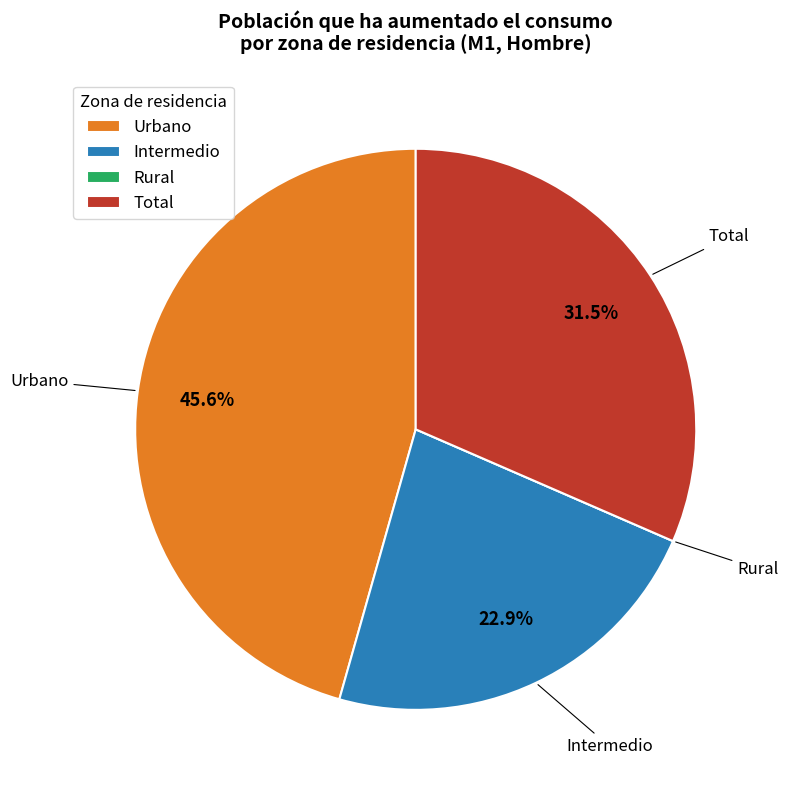

Which category has the biggest portion of the pie?

Urbano